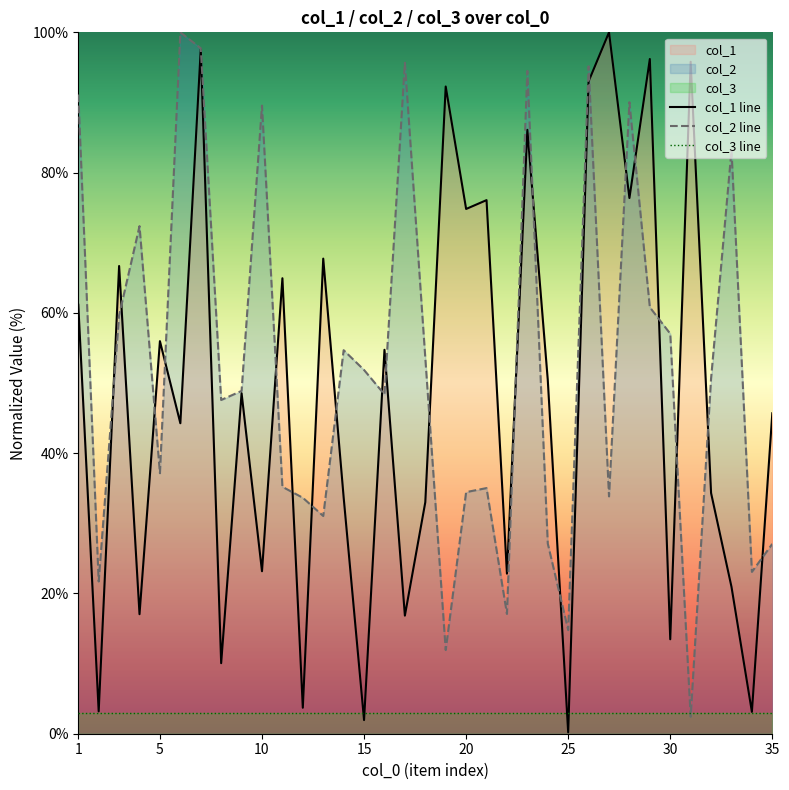

The col_2 line series shows 91.1 at 1. True or false?

True